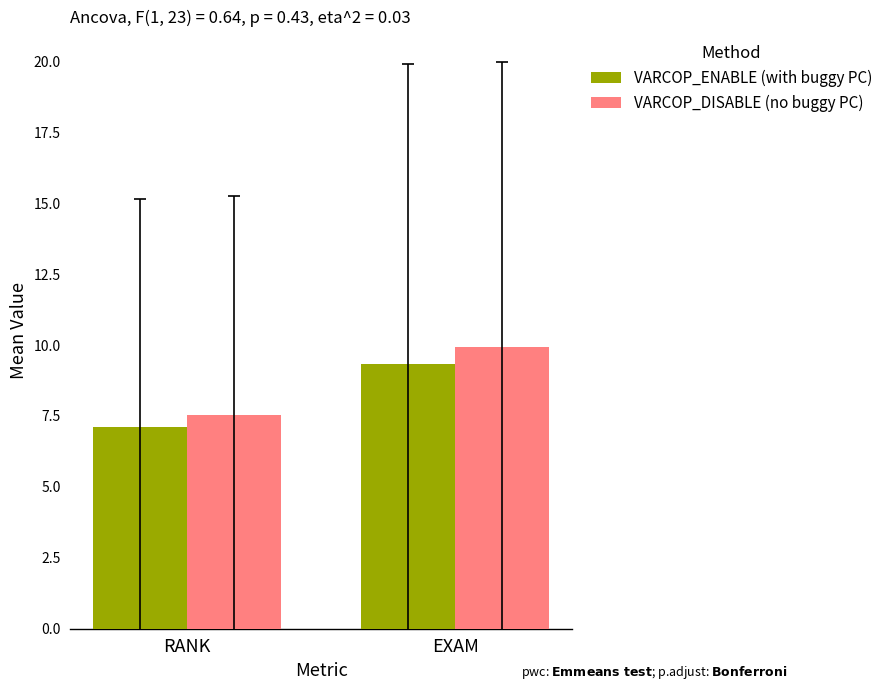

Reading left to right, extract all data points from this chart.

VARCOP_ENABLE (with buggy PC): 7.1	9.3
VARCOP_DISABLE (no buggy PC): 7.5	9.9